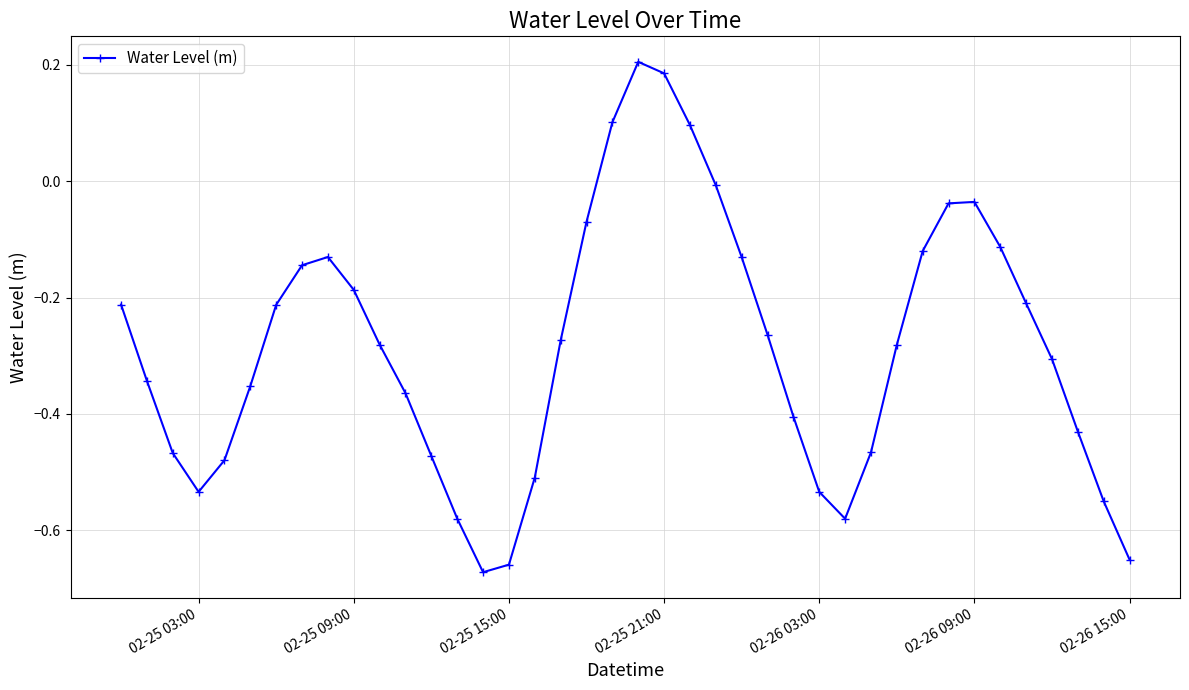

How many points are higher than both their immediate neighbors (excluding endpoints)?

3